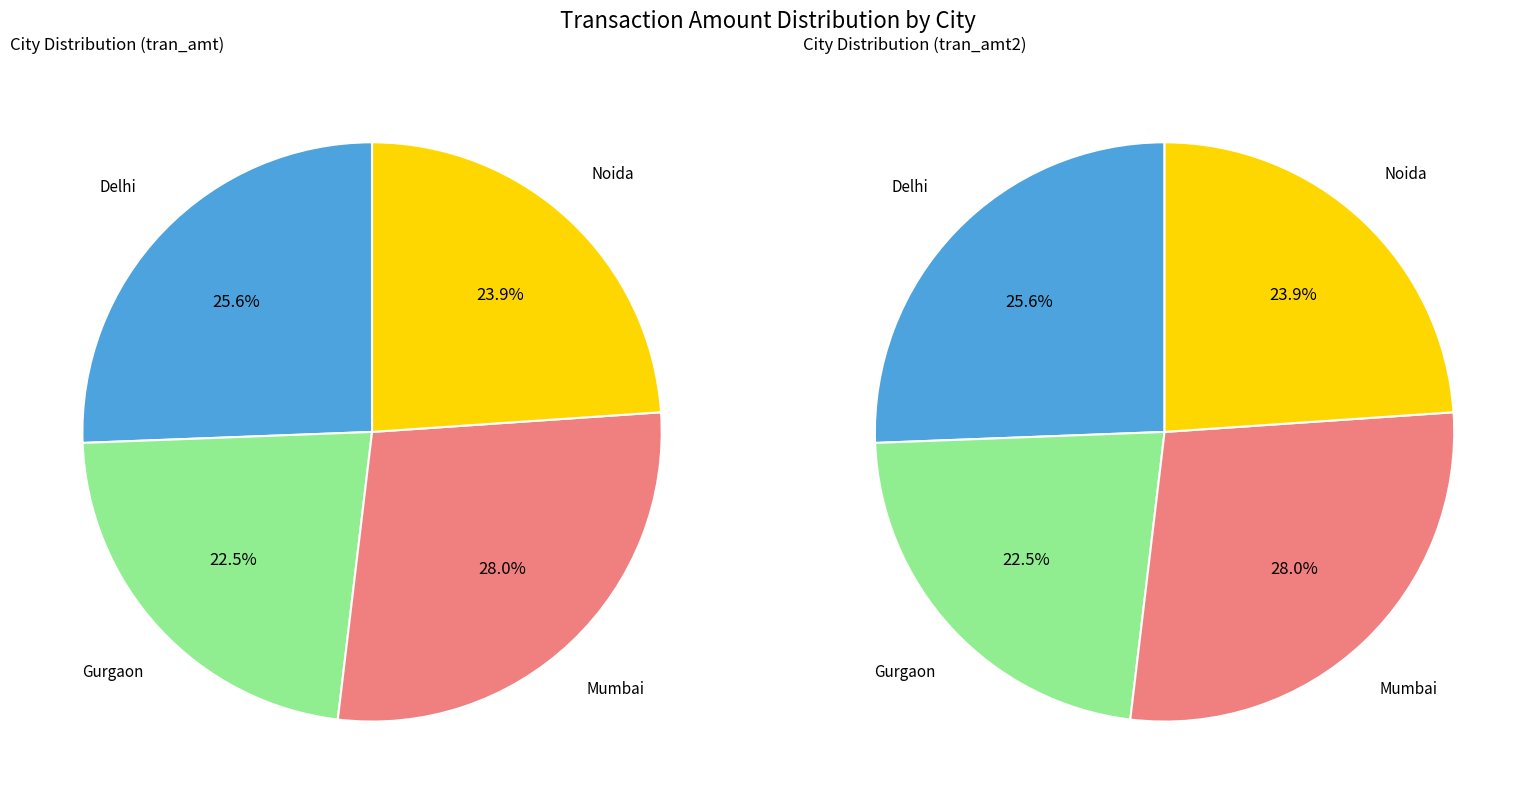

The Gurgaon slice represents 23% of the pie. True or false?

True